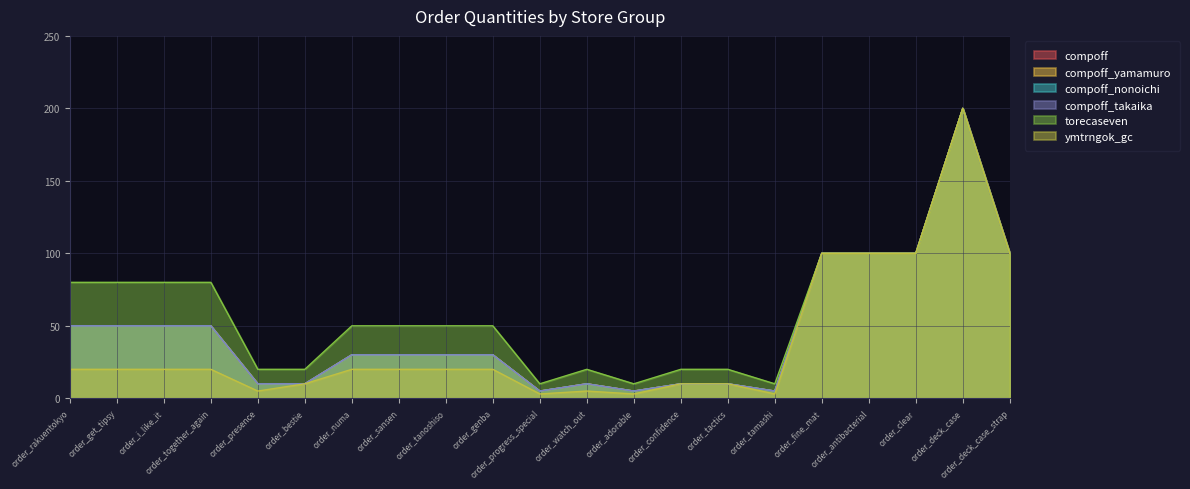

What is the difference between the second highest and second lowest values in the compoff_nonoichi series?

95